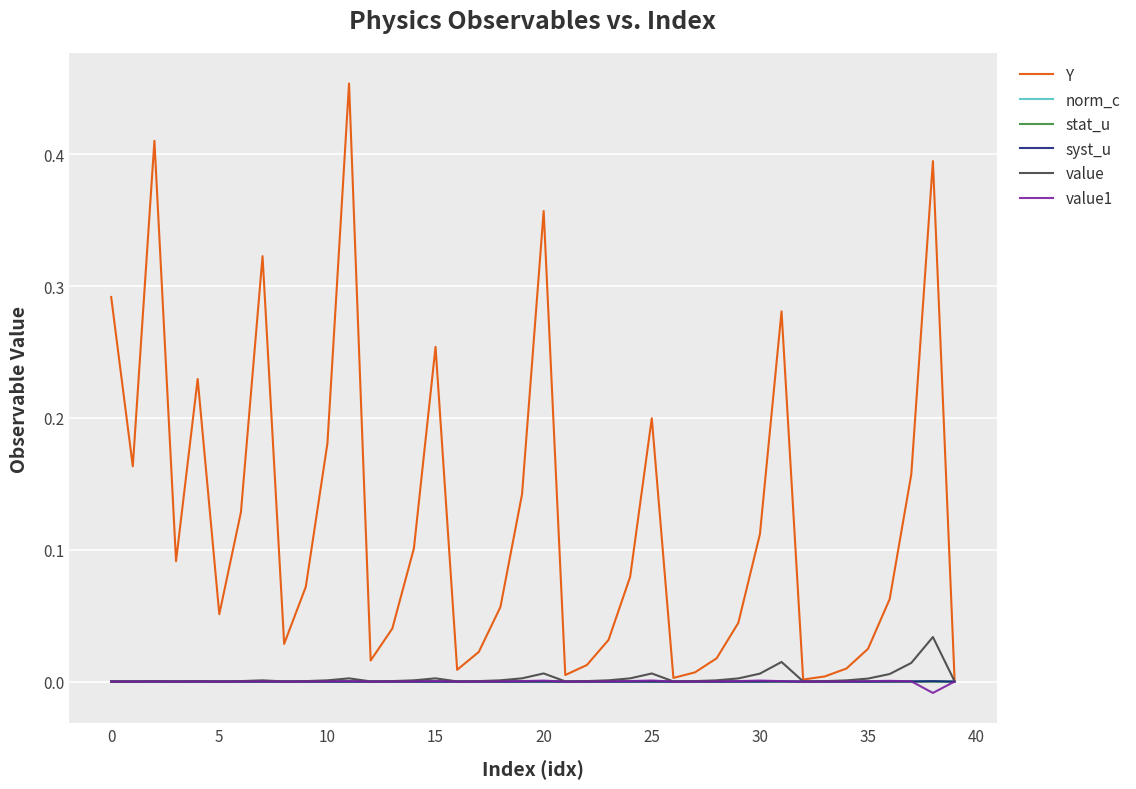

Which series has the largest total across all categories?

Y